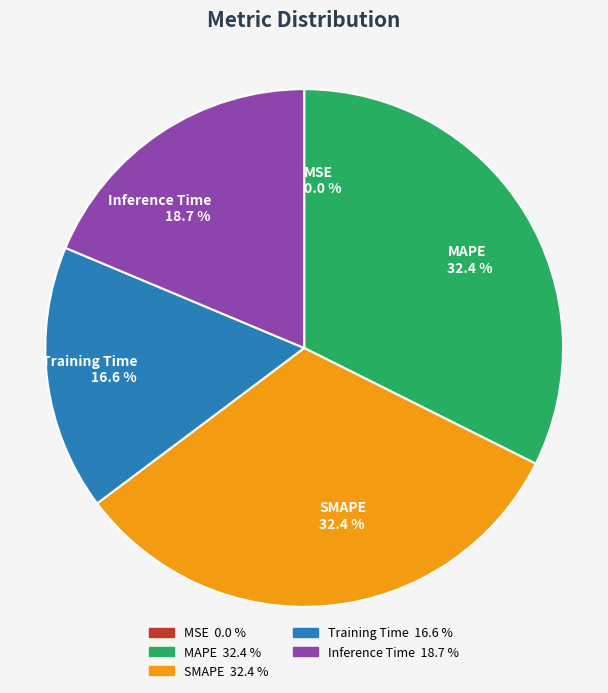

To the nearest percent, what percentage of the pie is Inference Time?

19%